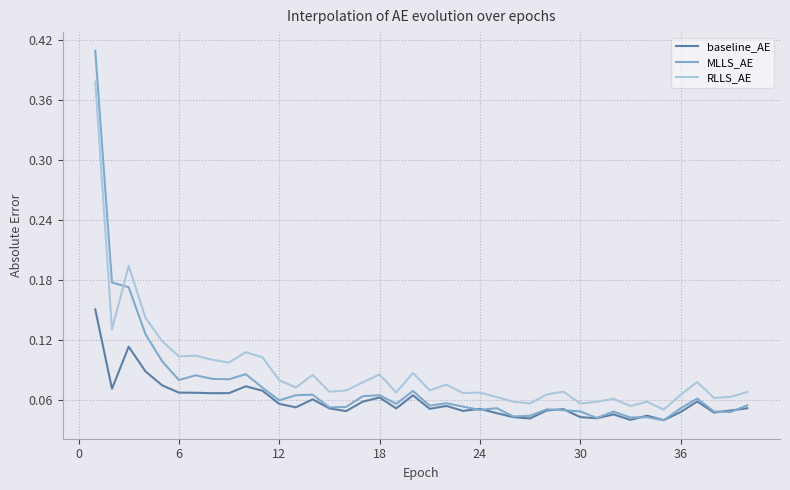

List the series in order of their peak value, lowest first.

baseline_AE, RLLS_AE, MLLS_AE